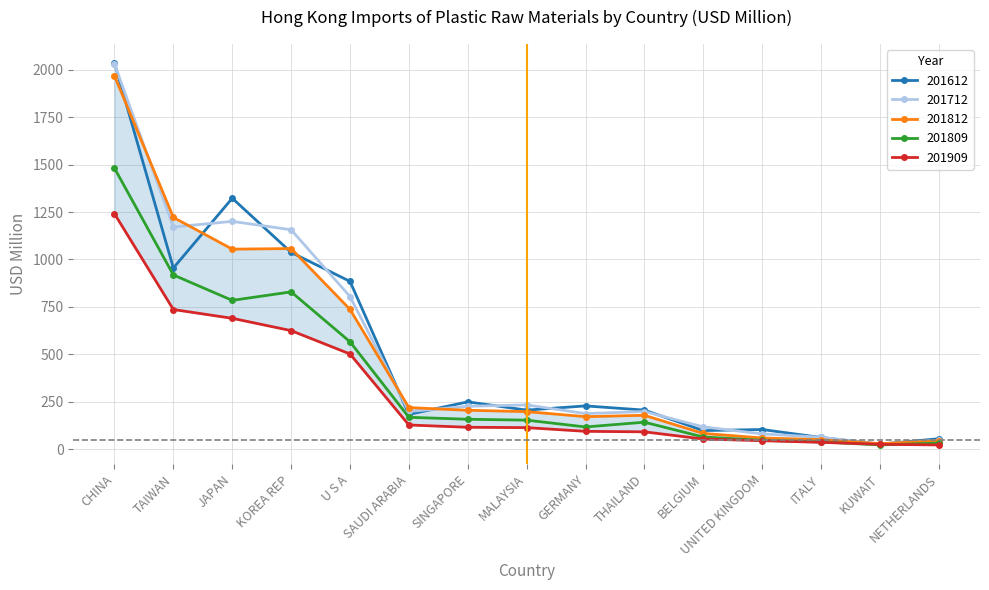

What is the value of the 201712 point at the 3rd from the left?

1200.8